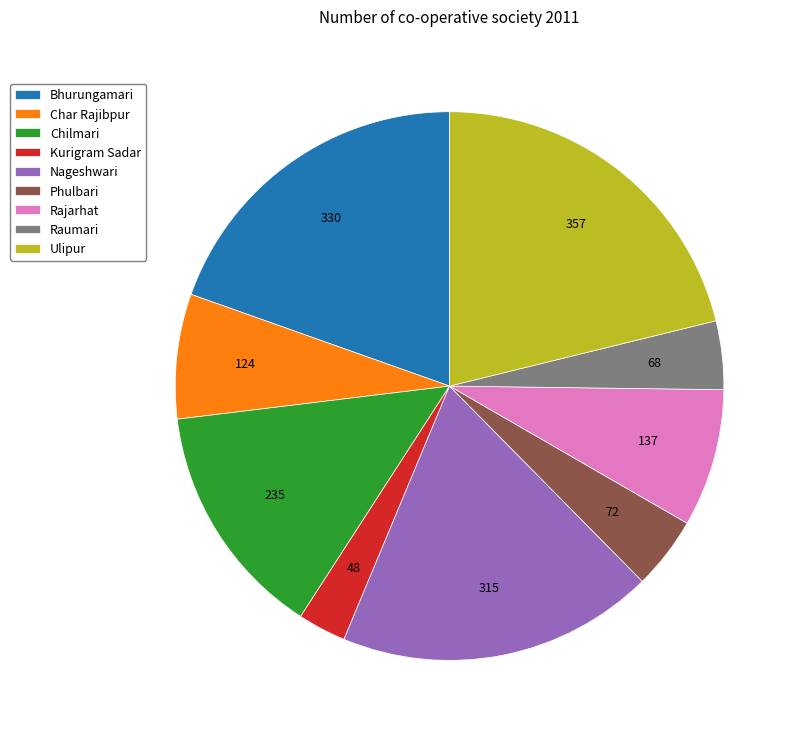

Which category has the biggest portion of the pie?

Ulipur